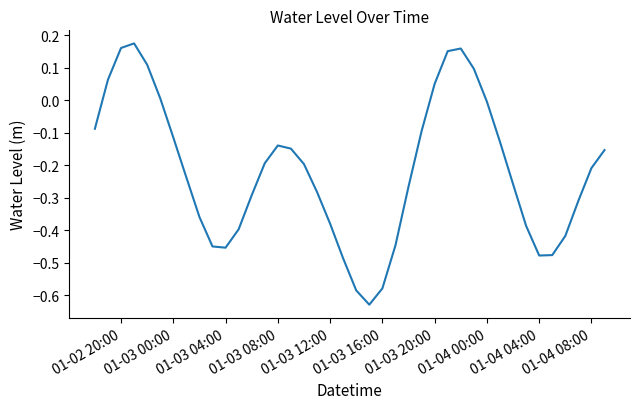

True or false: the data has more than 0 interior local peaks.

True